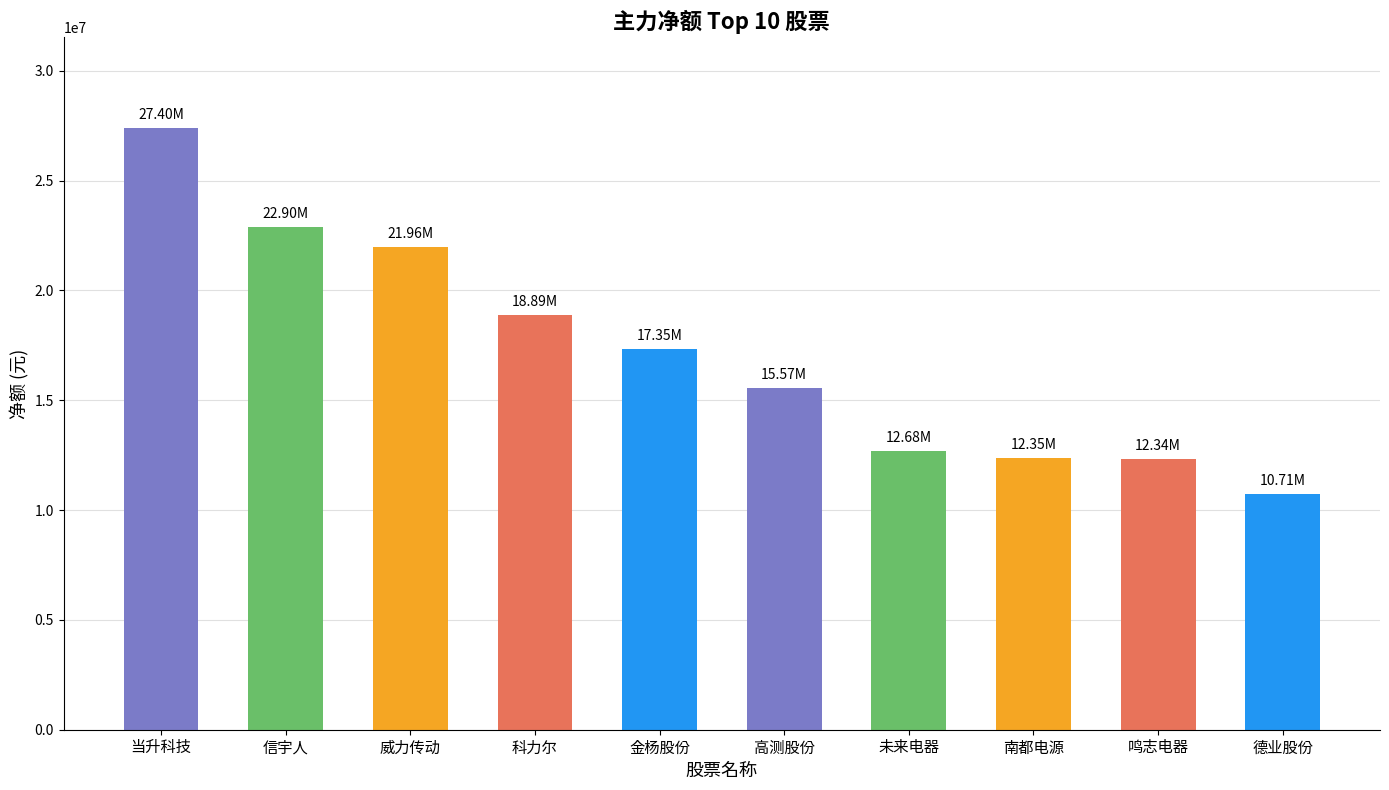

What is the label of the 6th bar from the left?

高测股份